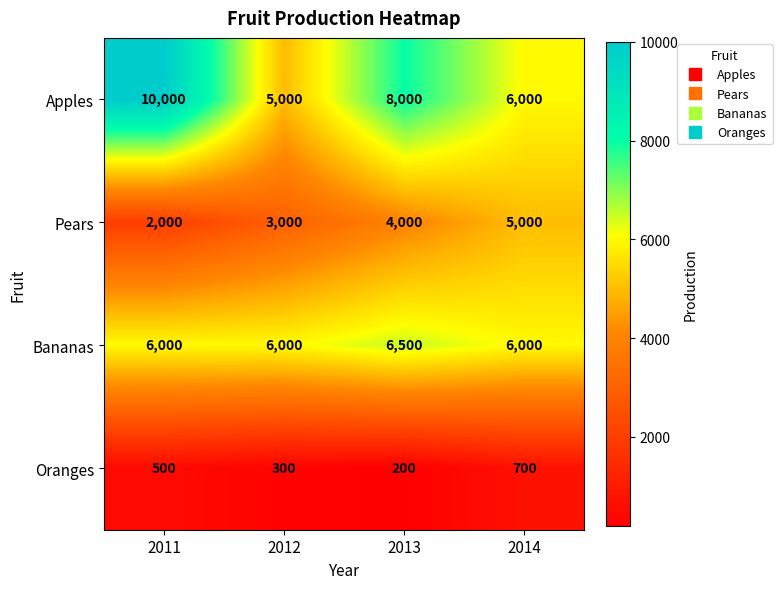

Which series changed the most between 2012 and 2013?

Apples